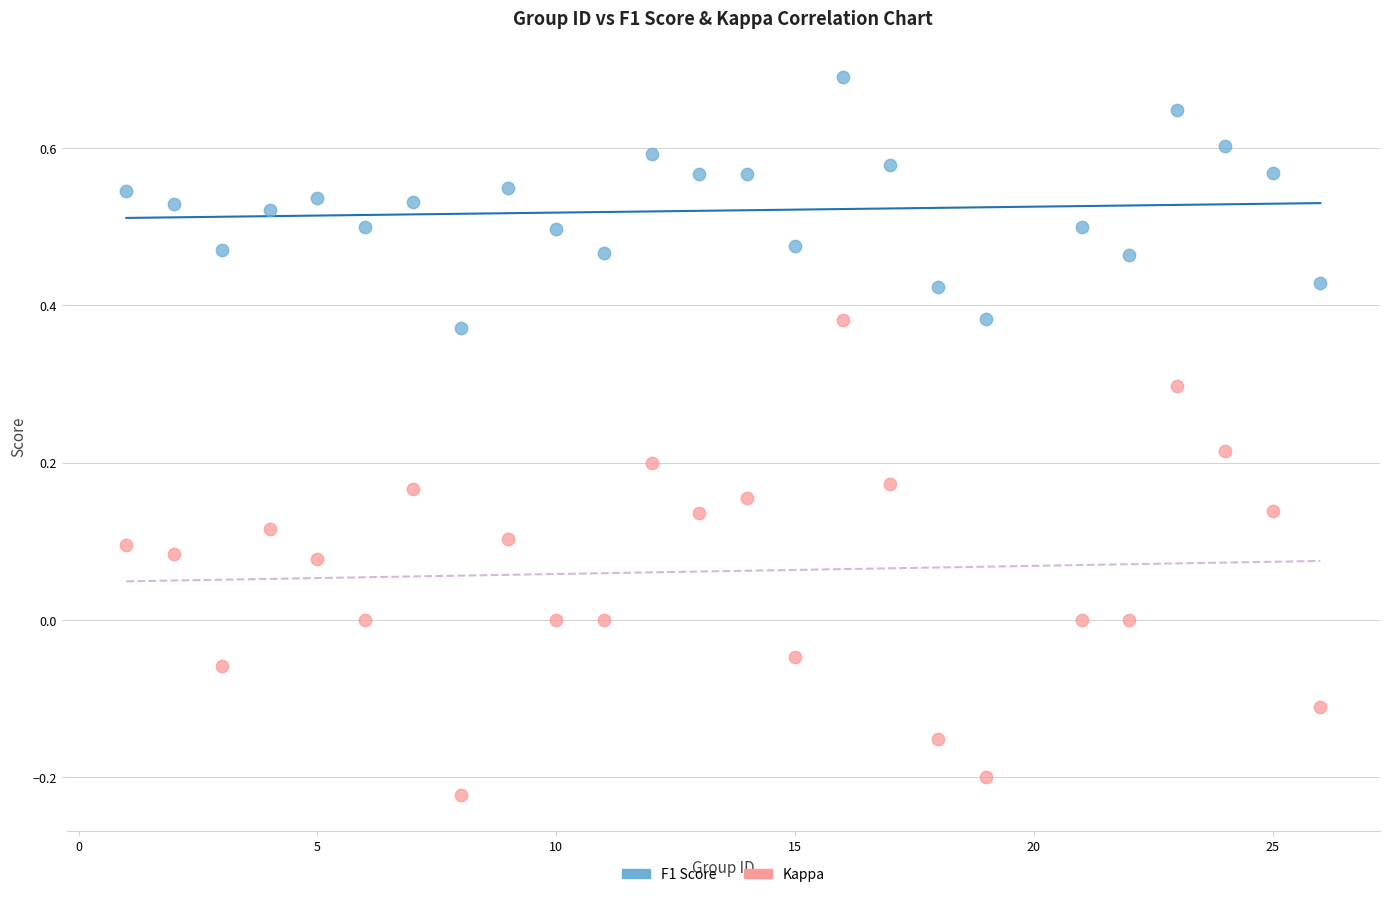

What is the X range (max minus min) for the scatter plot?

25.0